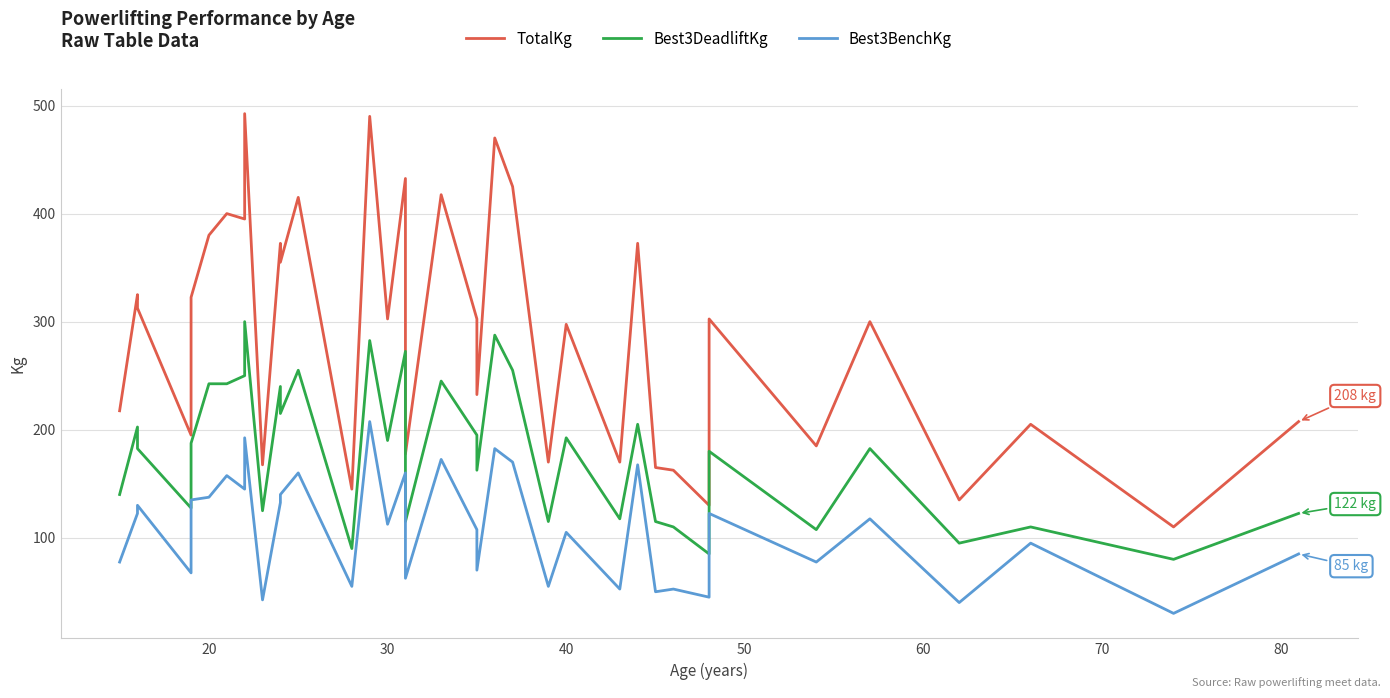

What is the difference between the maximum and minimum values in the TotalKg series?

382.5